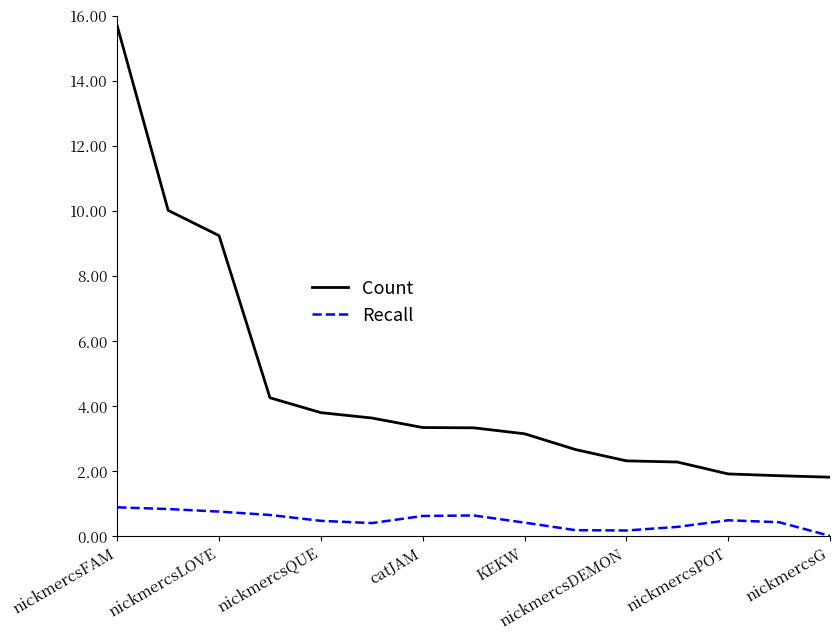

Which series has the largest total across all categories?

Count